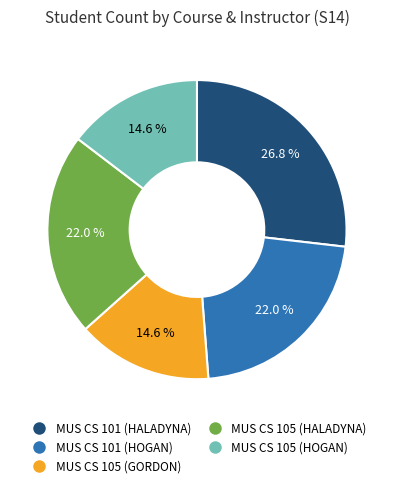

Approximately how many times larger is the value at MUS CS 101 (HOGAN) compared to MUS CS 101 (HALADYNA)?

0.8